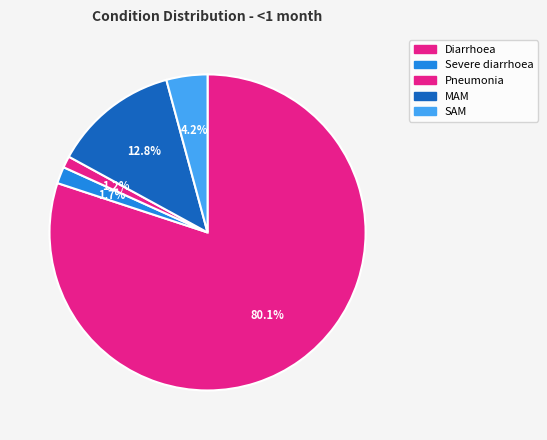

What is the total percentage of MAM and Pneumonia?

14.0%